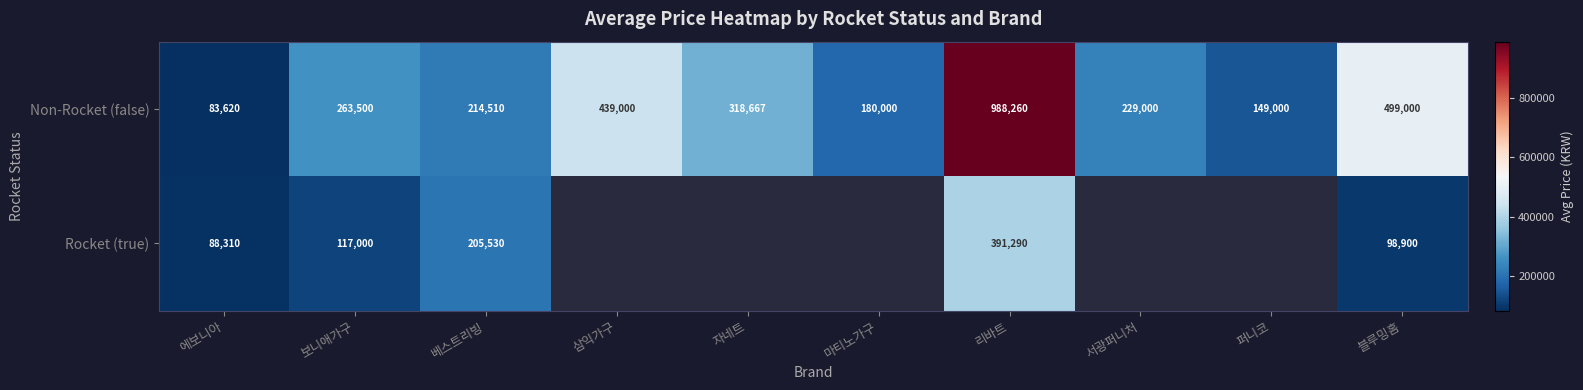

What is the average value of the Non-Rocket (false) series?

336456